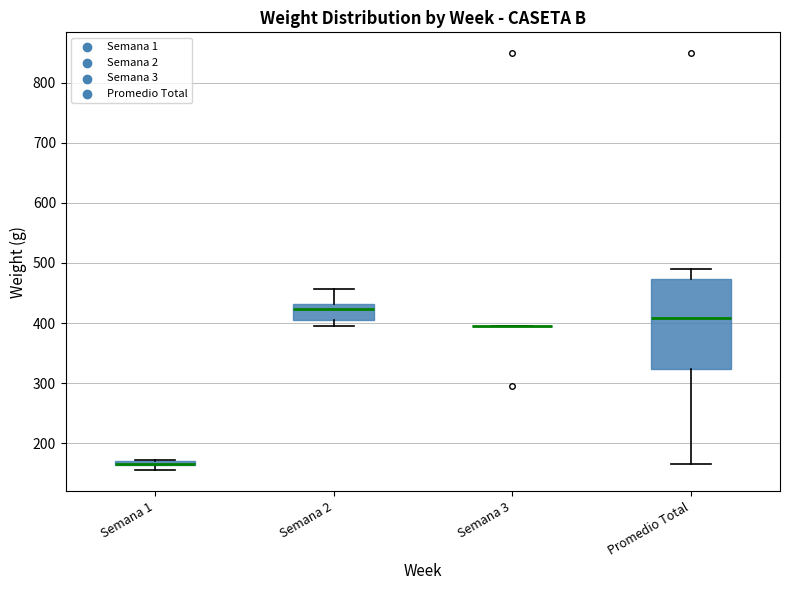

Comparing the boxes themselves (not the whiskers), which one is the tallest?

Promedio Total